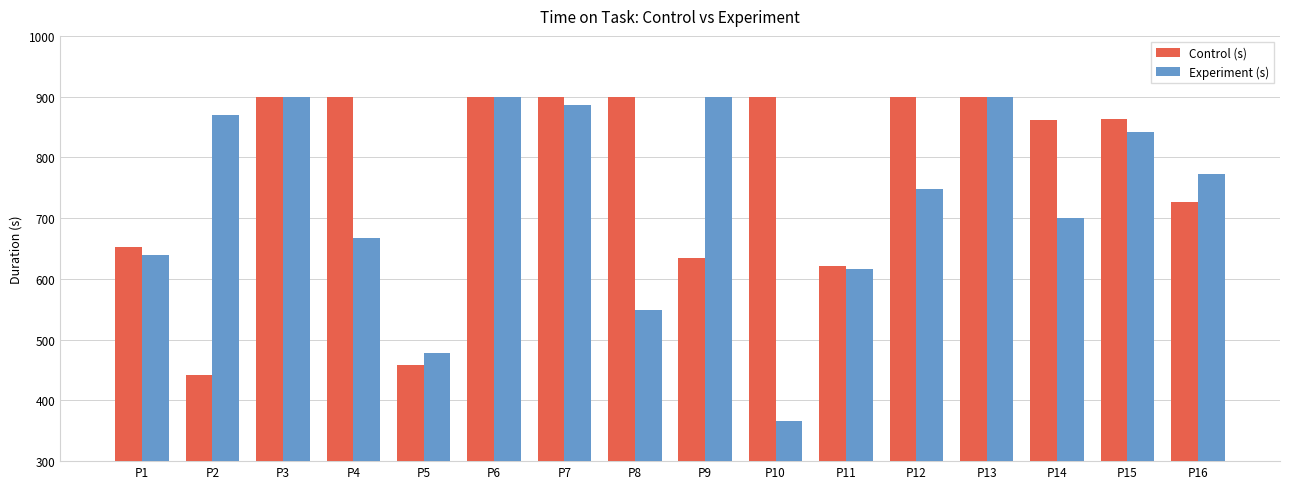

Rank the series by their average value, from highest to lowest.

Control (s), Experiment (s)